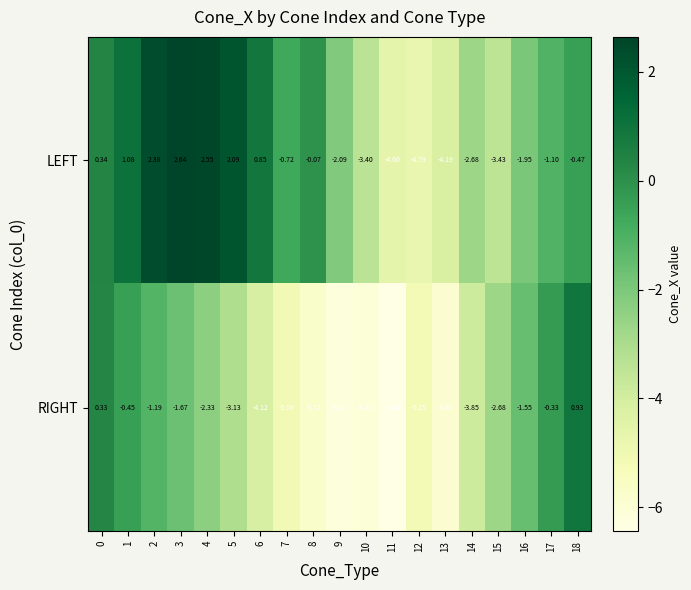

Which series has the largest total across all categories?

LEFT